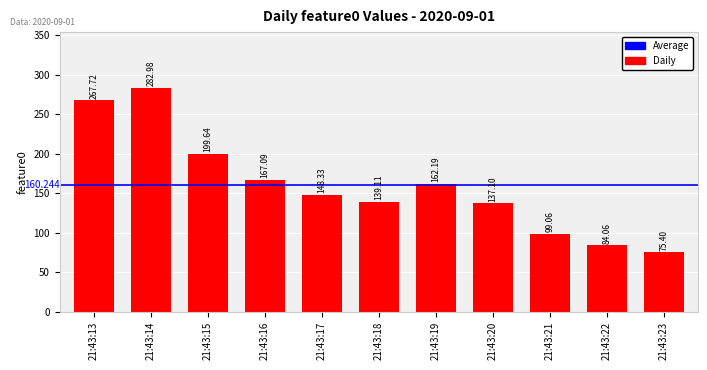

What is the average value?

160.2